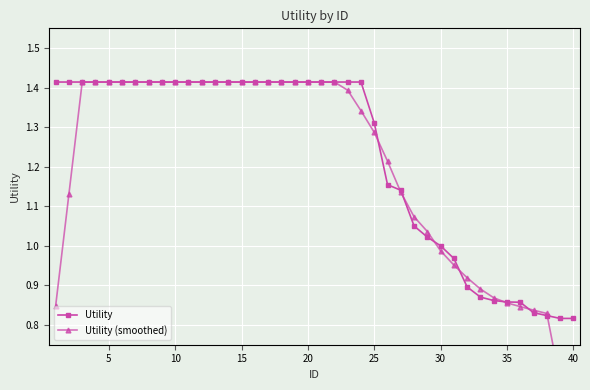

The value of Utility at 30 is 0.3. True or false?

False